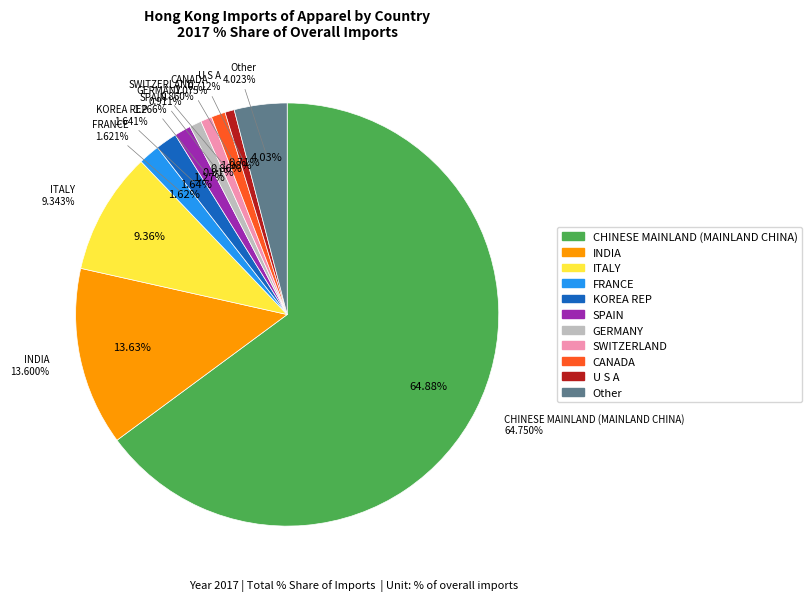

Does any single category account for the majority?

Yes